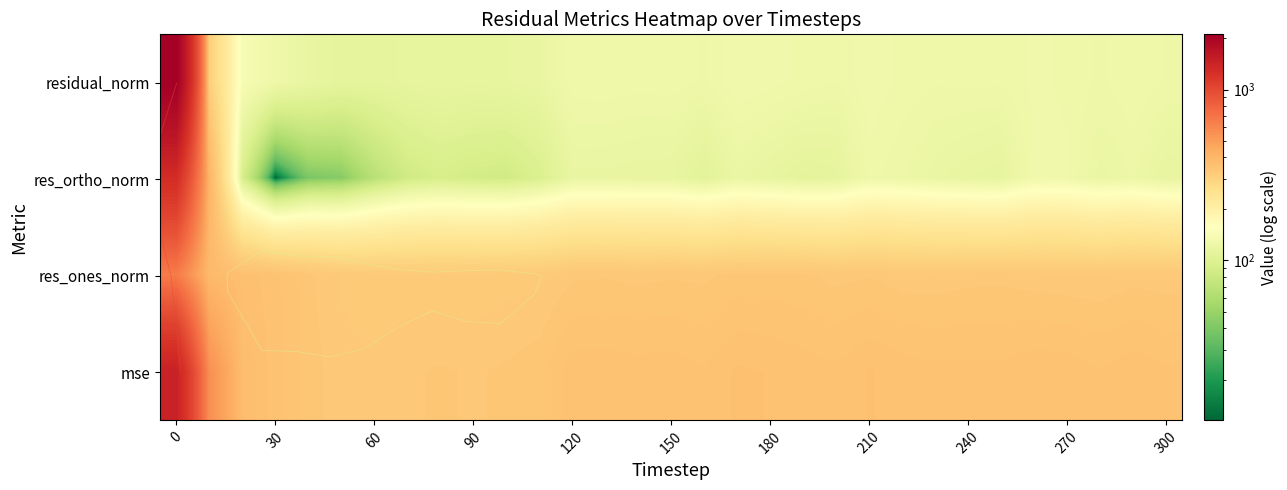

Count the number of categories in the chart.

31